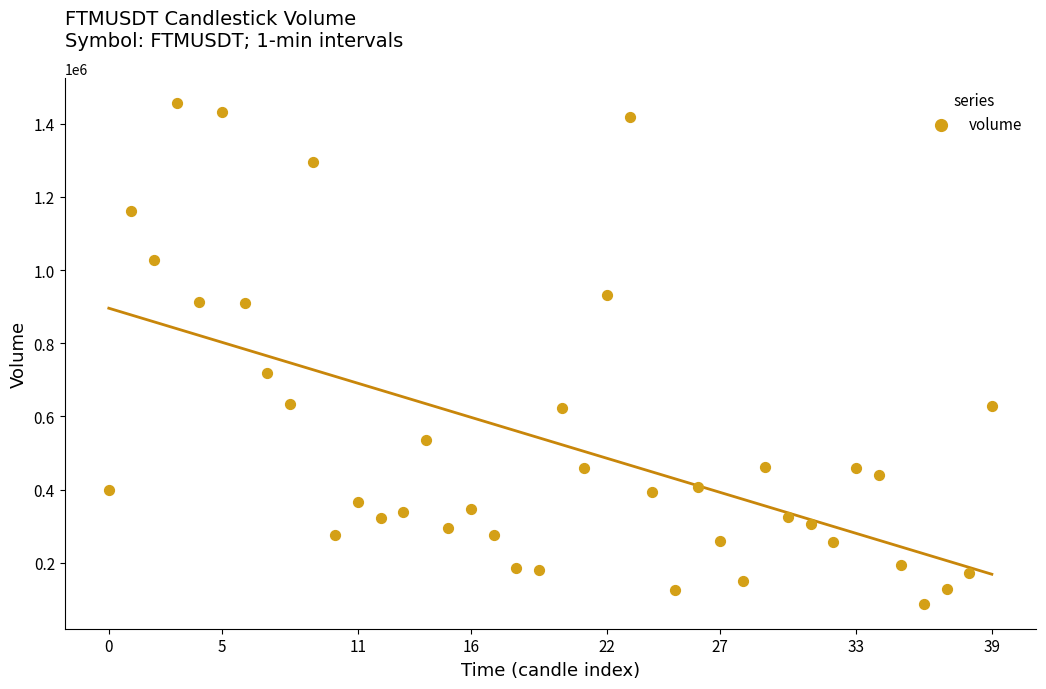

What Y value in the scatter plot is closest to 772467?

718677